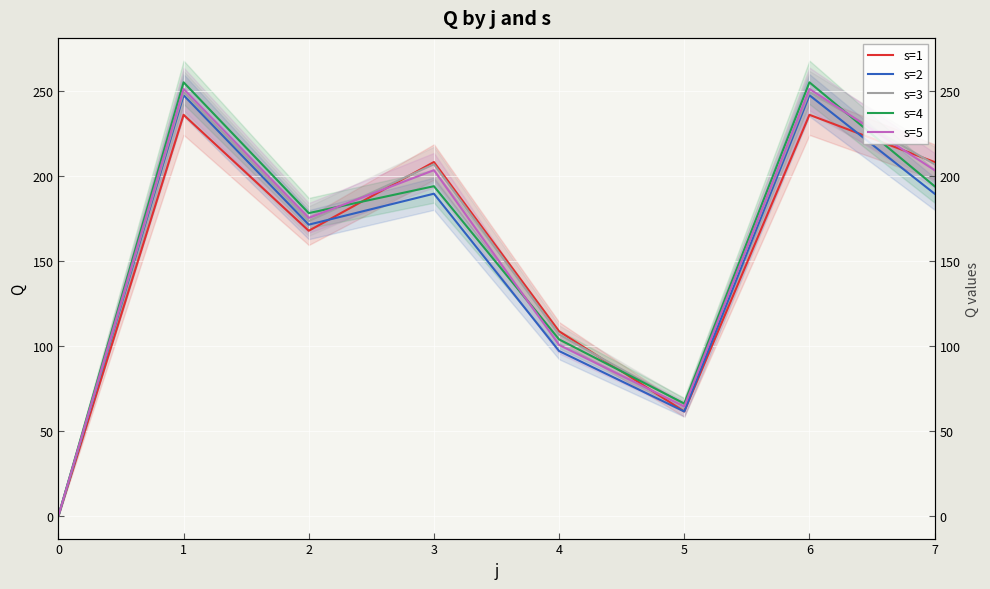

Where is s=1 nearest to the value 117?

4